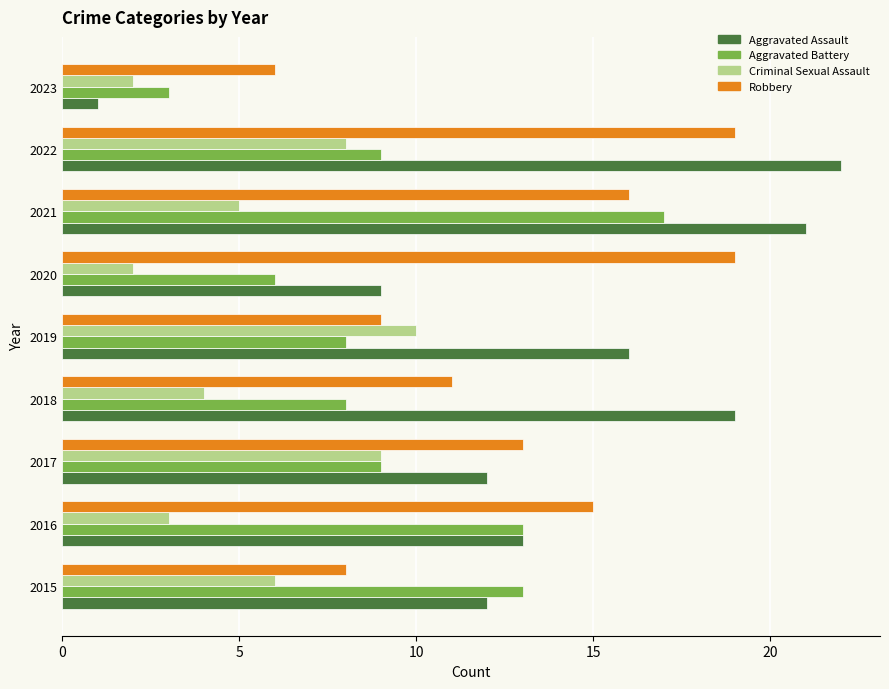

What is the sum of all Aggravated Battery values?

86